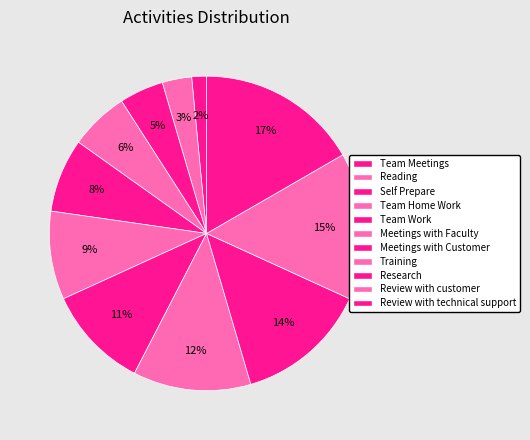

To the nearest percent, what portion does Review with customer represent?

15%